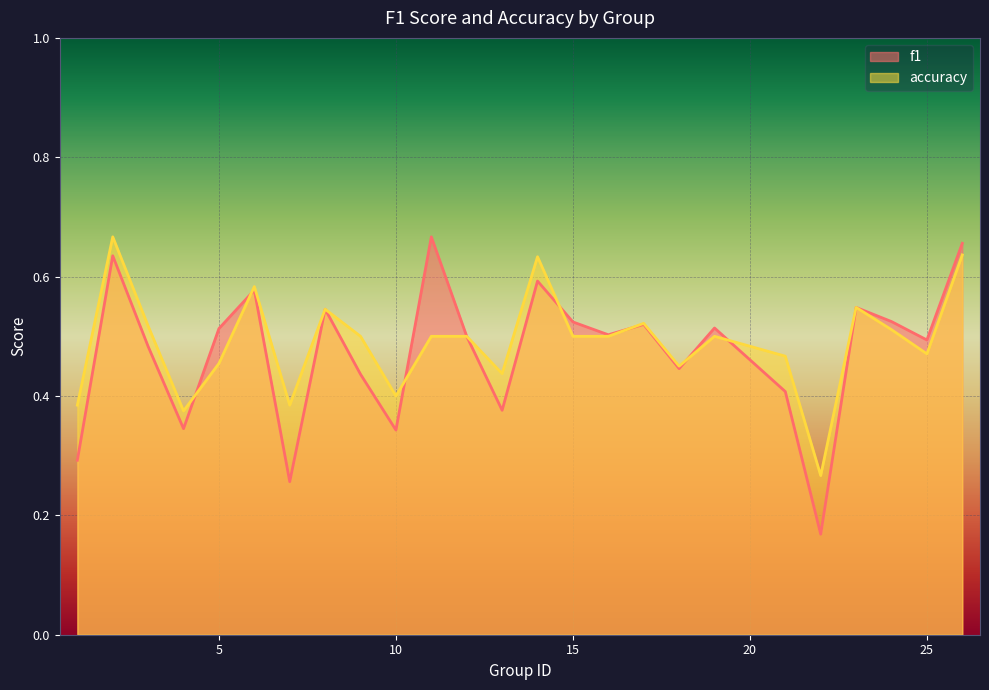

What is the greatest value displayed?

0.7